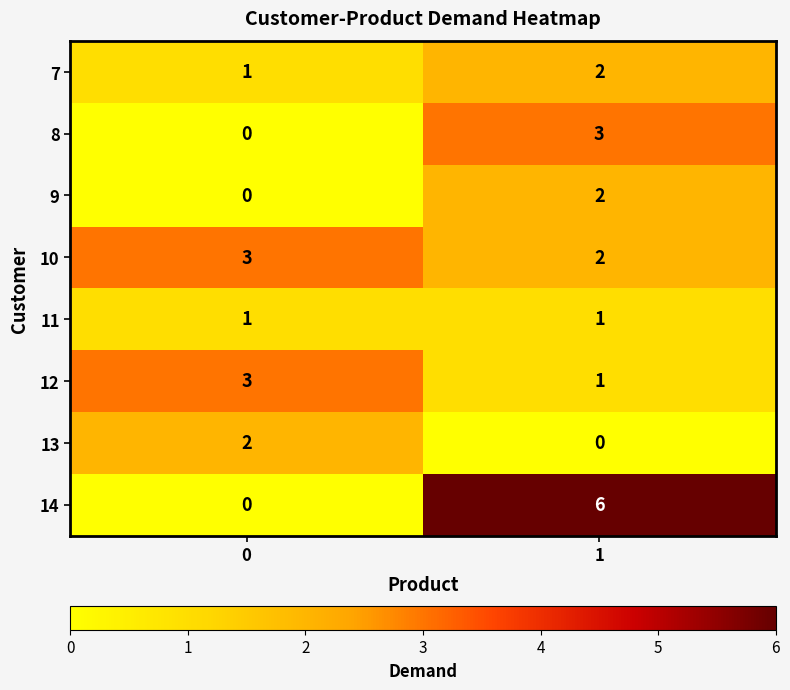

True or false: 9 has a value of 3 at 1.

False